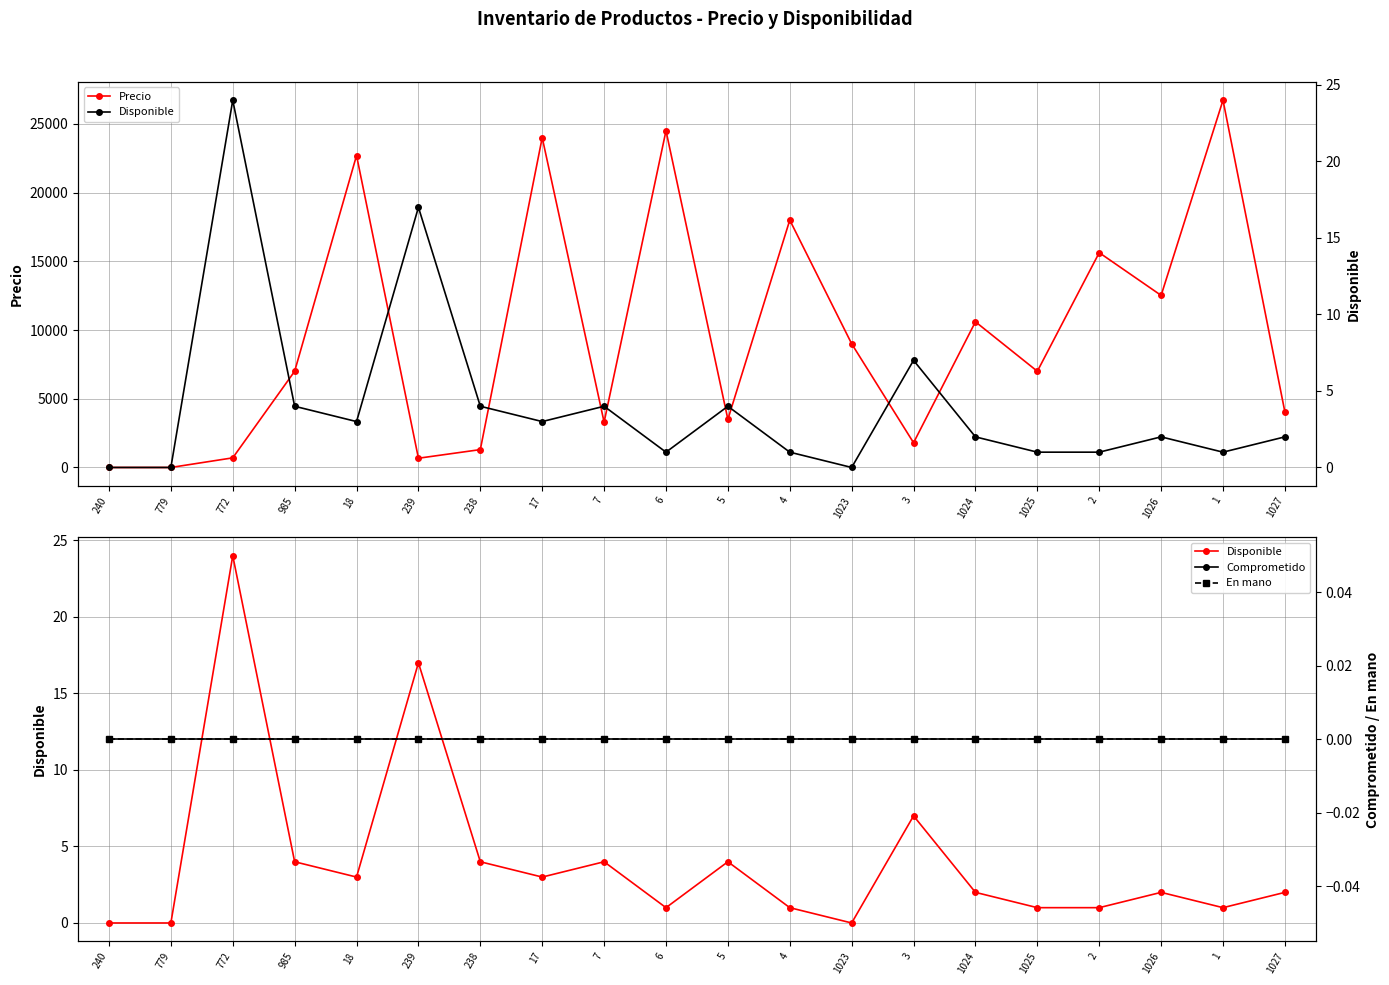

At how many categories does at least one series exceed 11847?

7